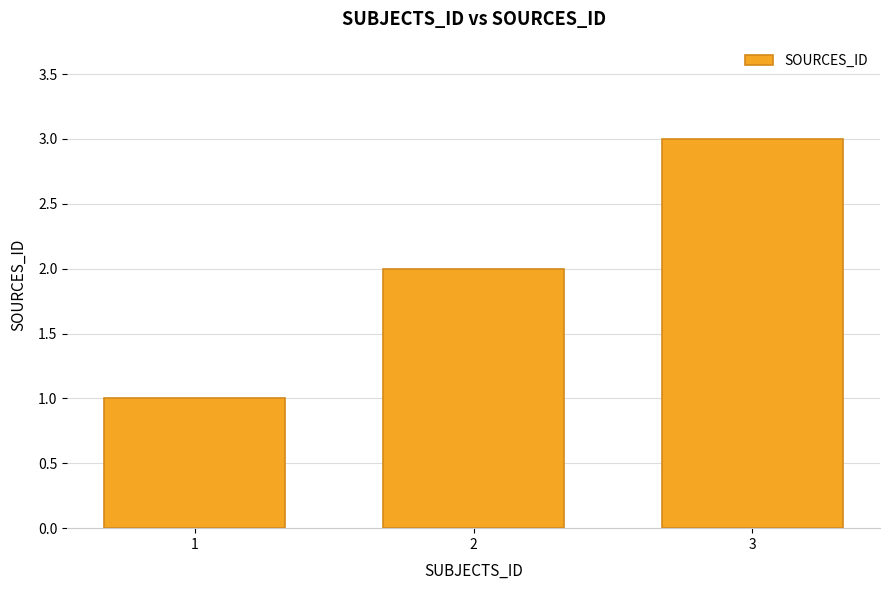

How many values are below 2?

1